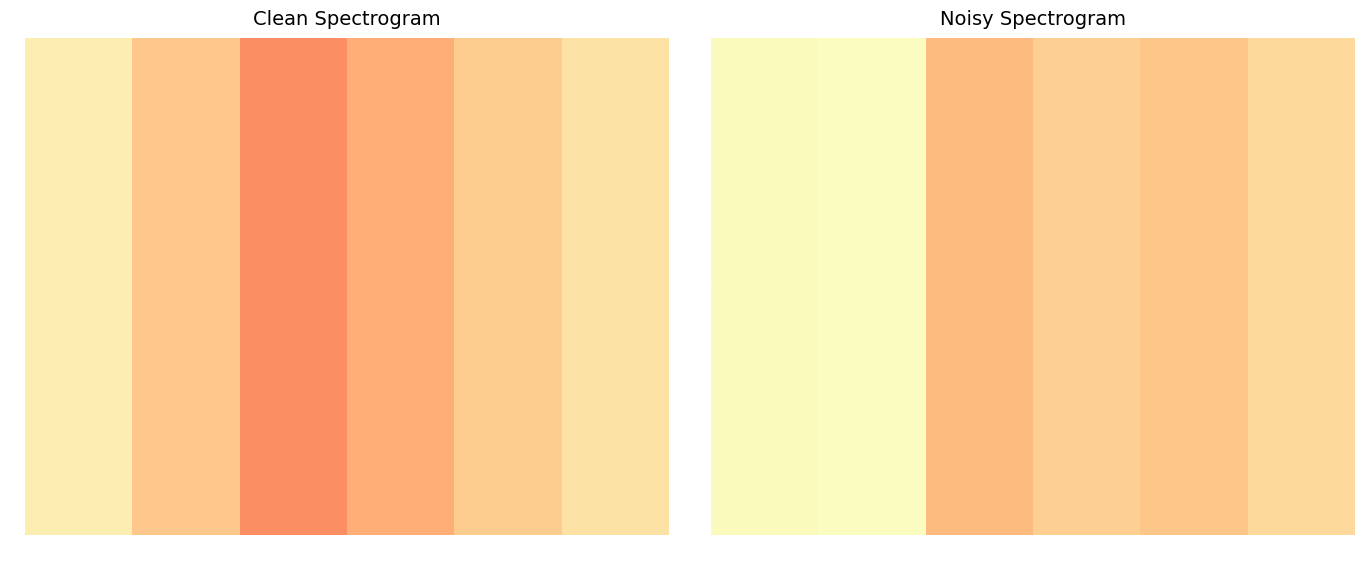

Where is the data nearest to the value 92?

28